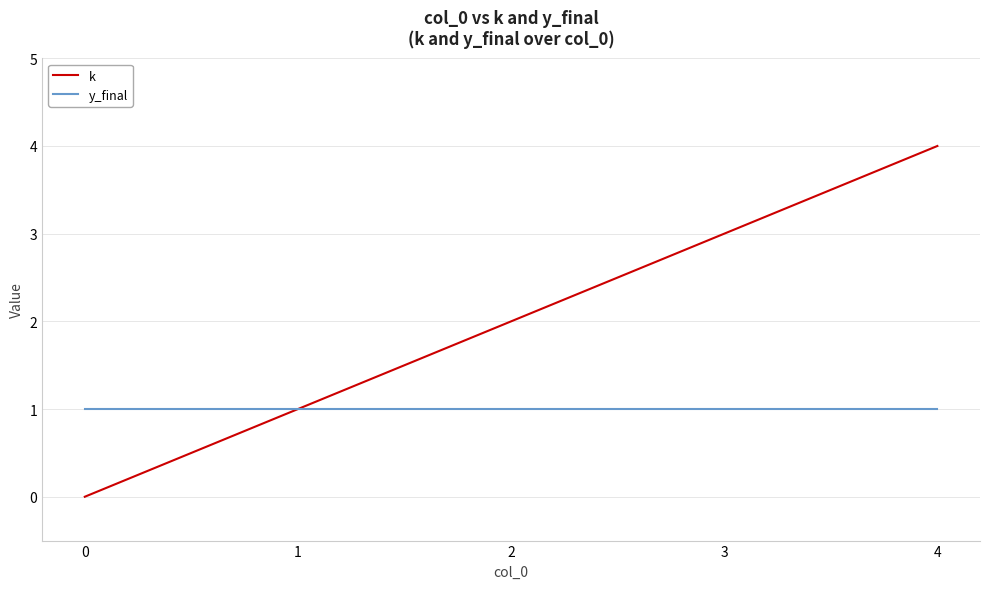

Where is k nearest to the value 2?

2